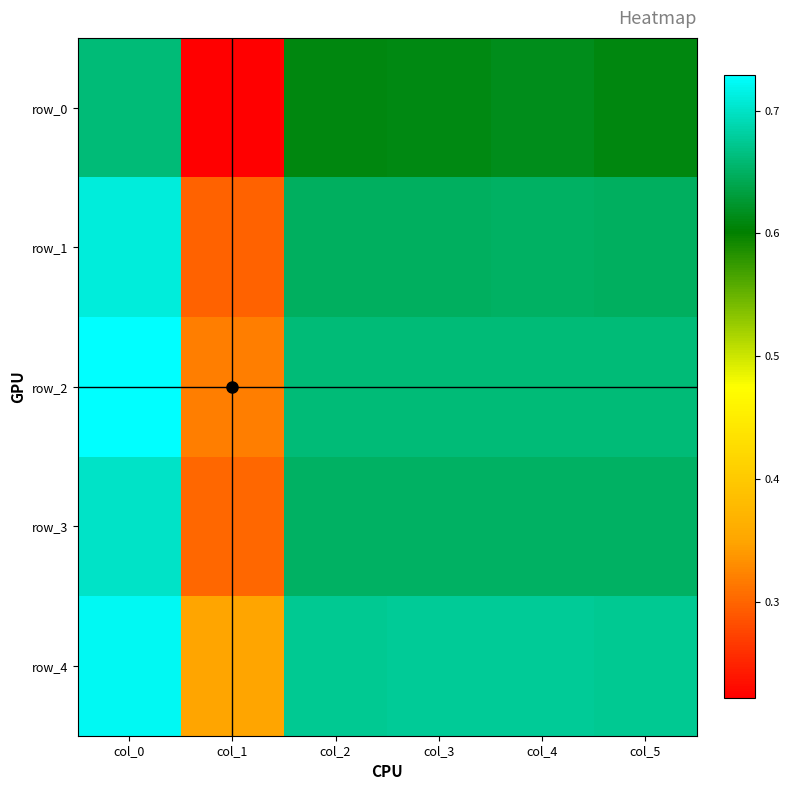

True or false: row_2 has a value of 0.7 at col_3.

True